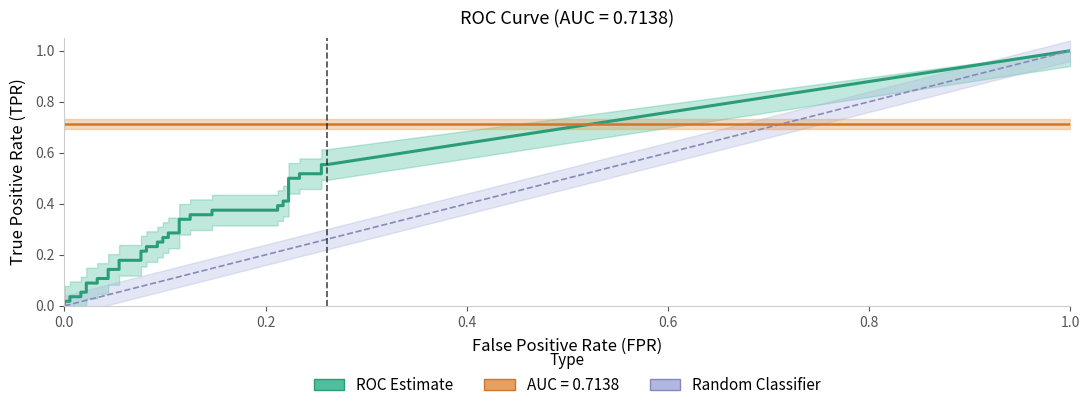

How many data points in fpr are above 0?

39